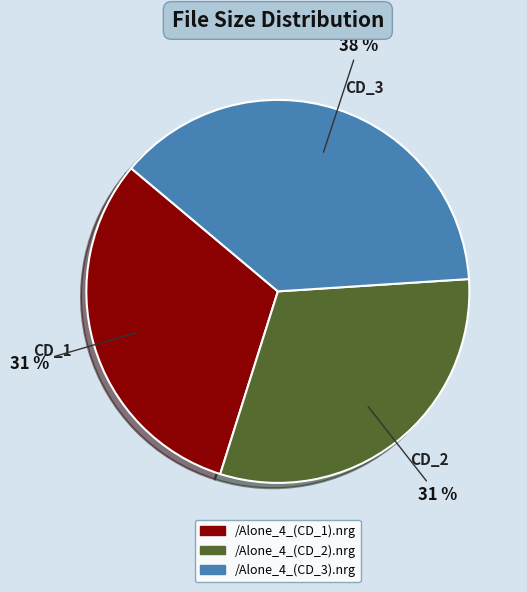

Is there a majority slice in this chart?

No